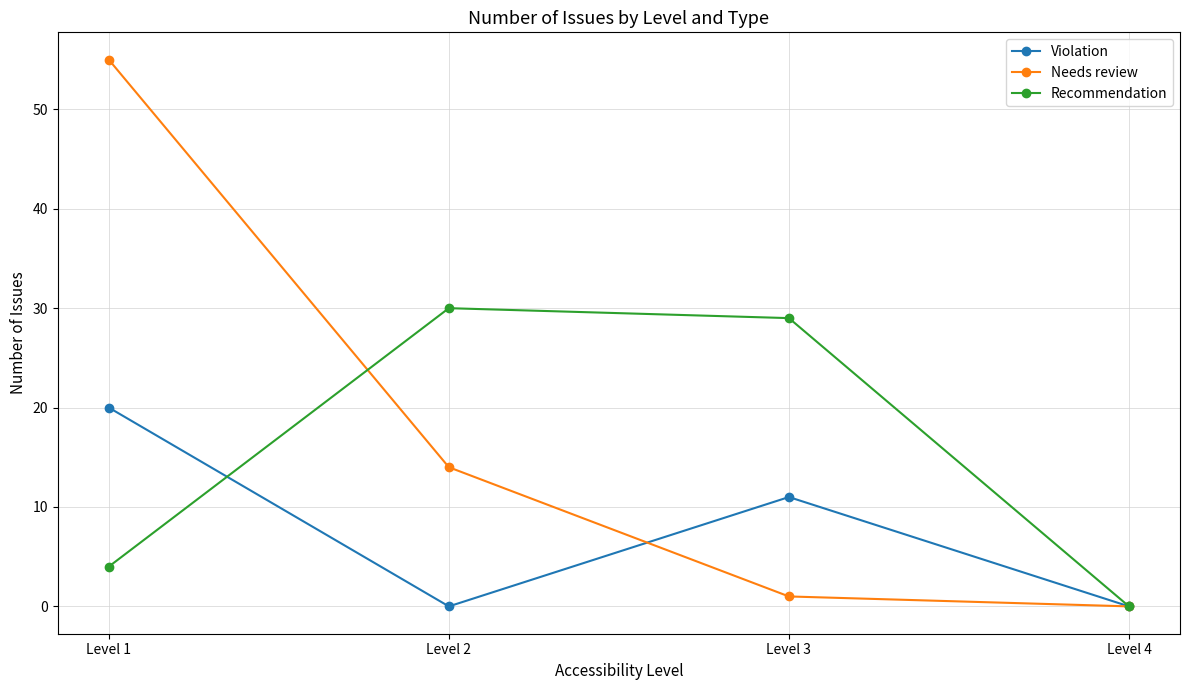

What is the greatest value displayed?

55